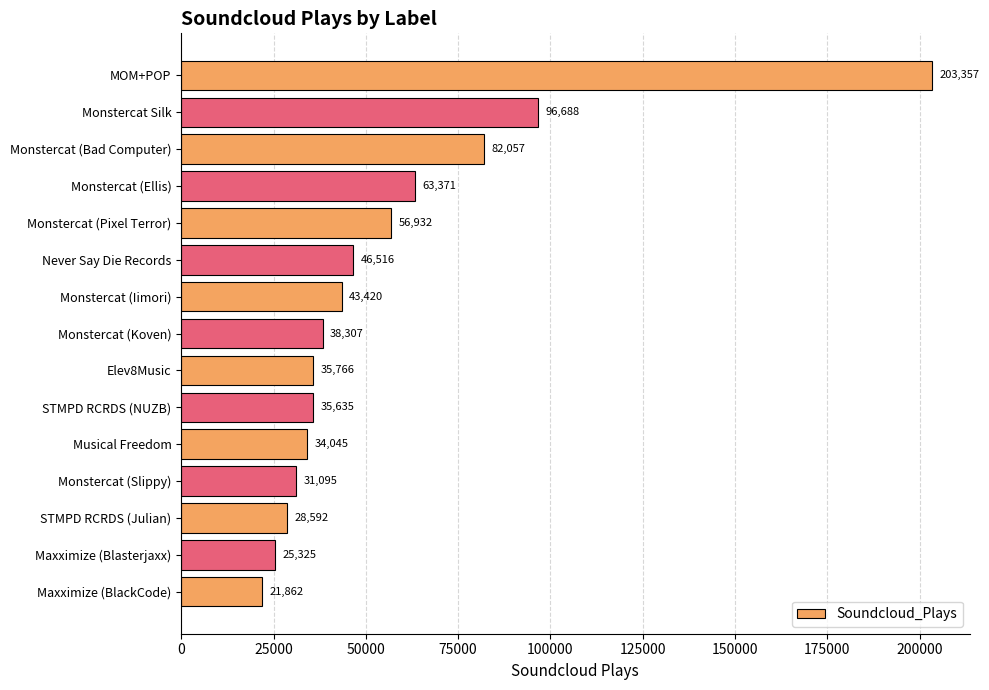

How many categories are shown in the chart?

15